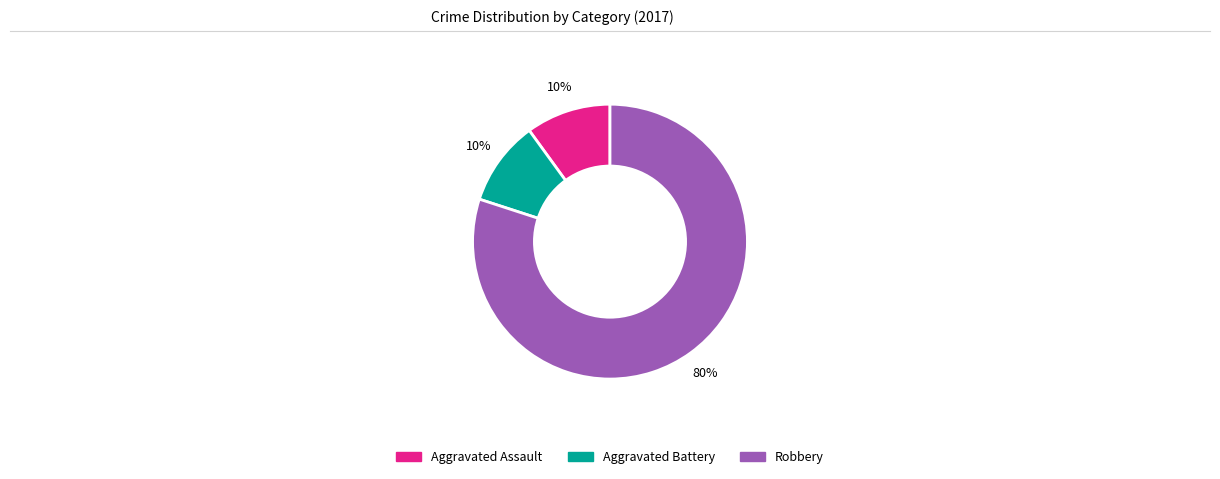

Is the sum of Robbery and Aggravated Assault greater than half?

Yes